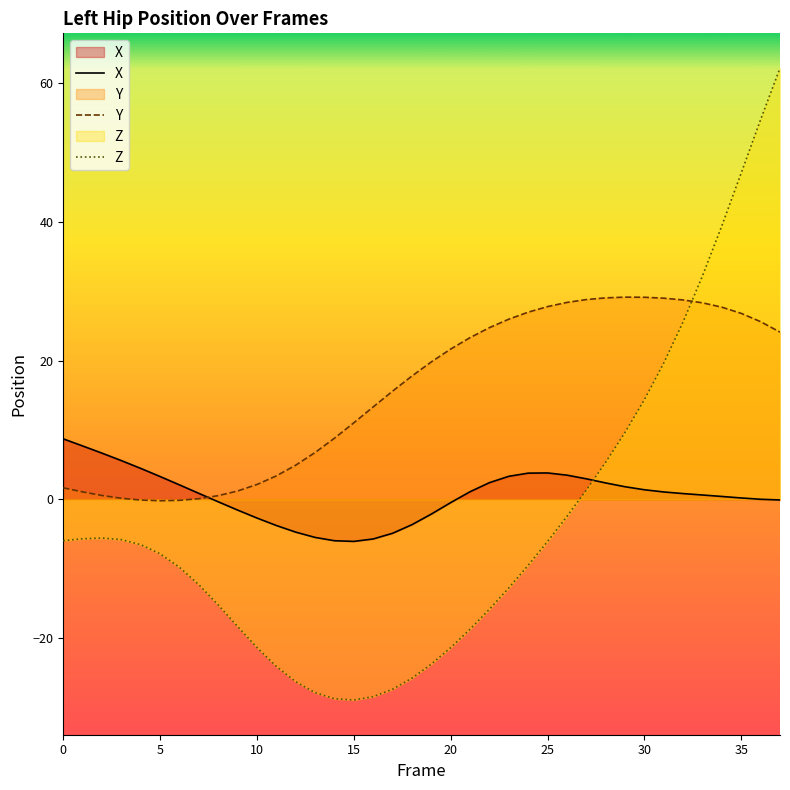

The value of Z at 10 is -21.3. True or false?

True